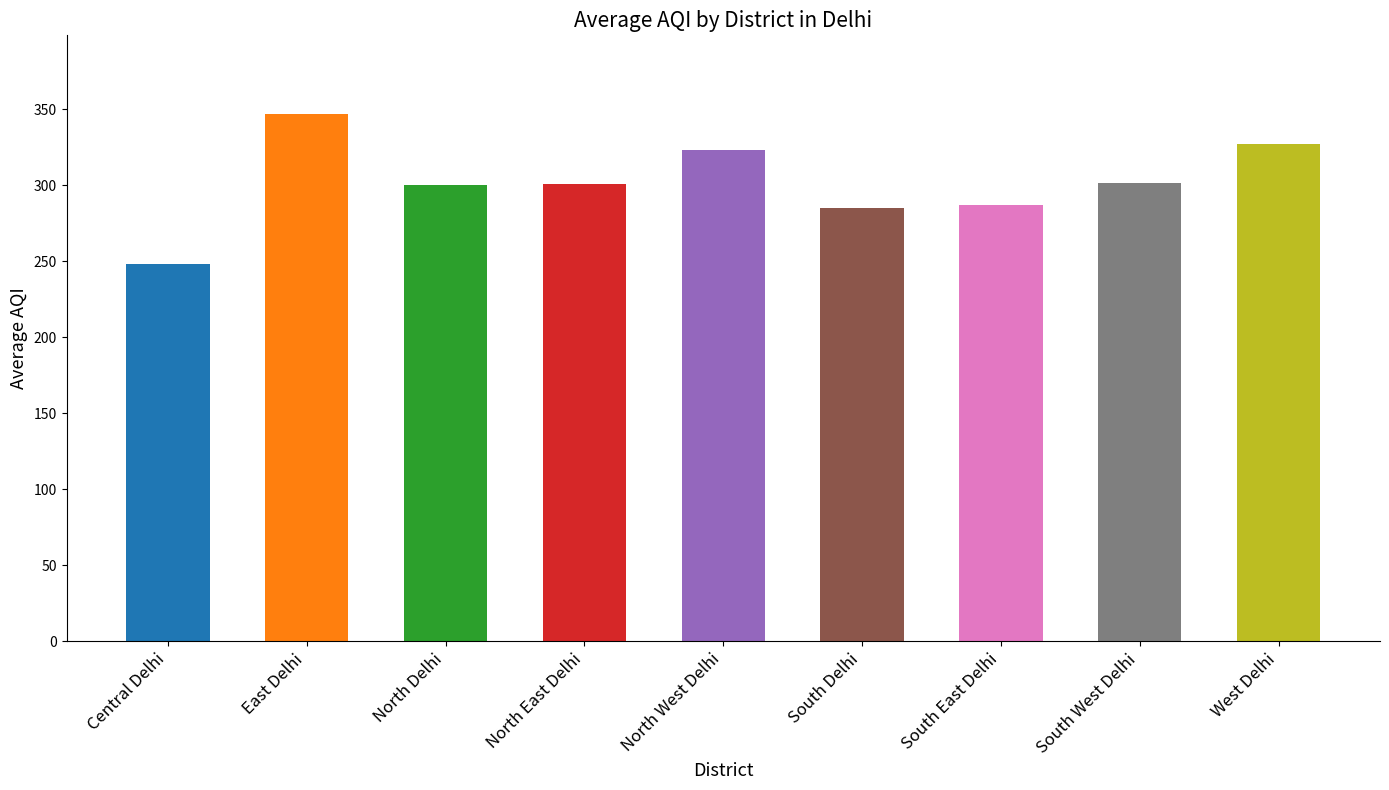

What is the average value?

302.2